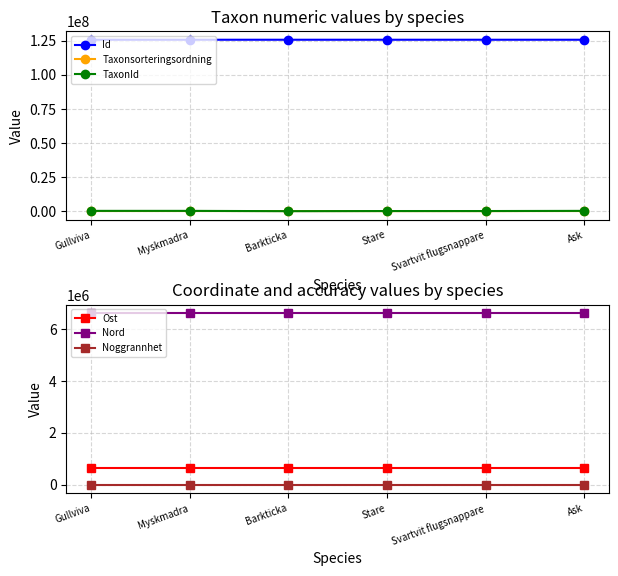

True or false: Taxonsorteringsordning has a value of 105470 at Myskmadra.

True